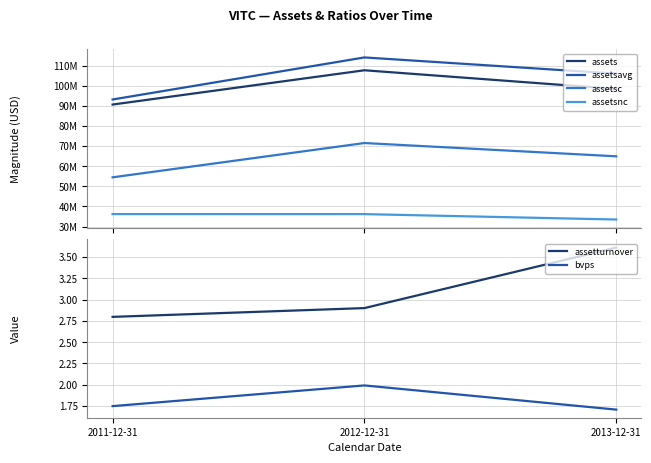

Which series has the largest total across all categories?

assetsavg